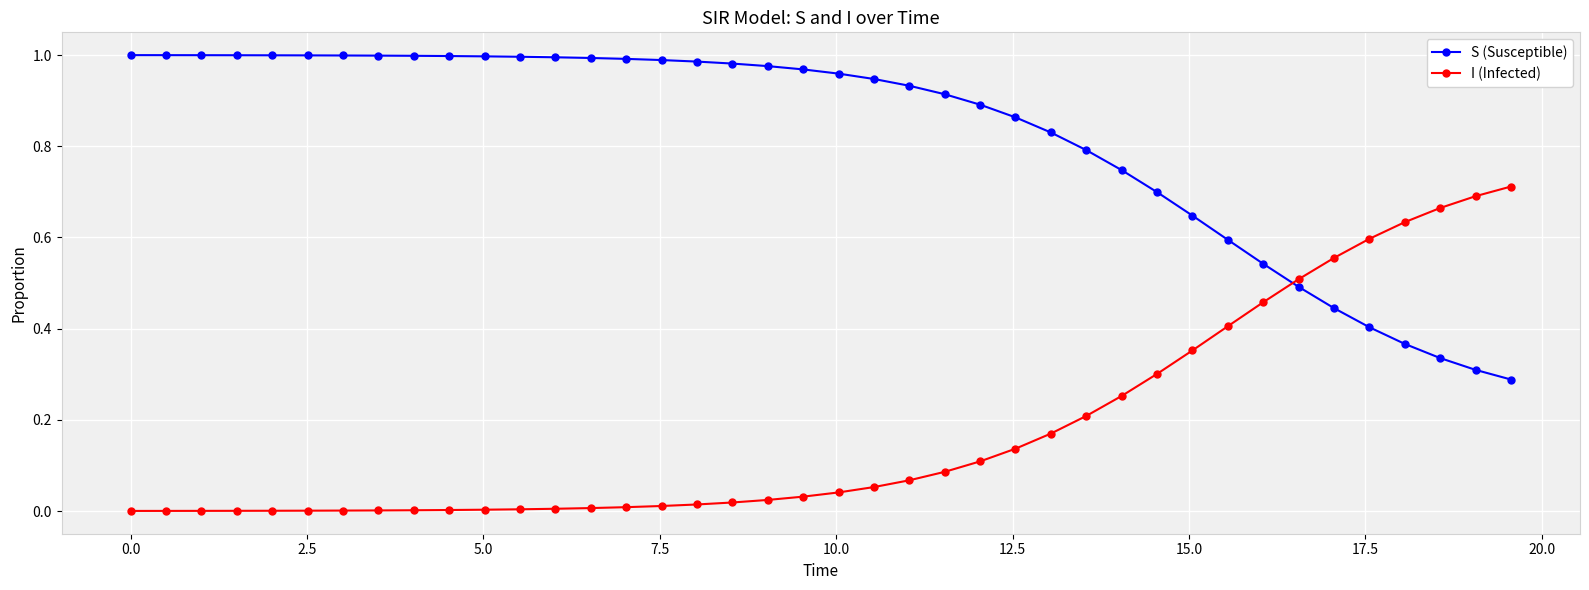

Which series has the largest total across all categories?

S (Susceptible)